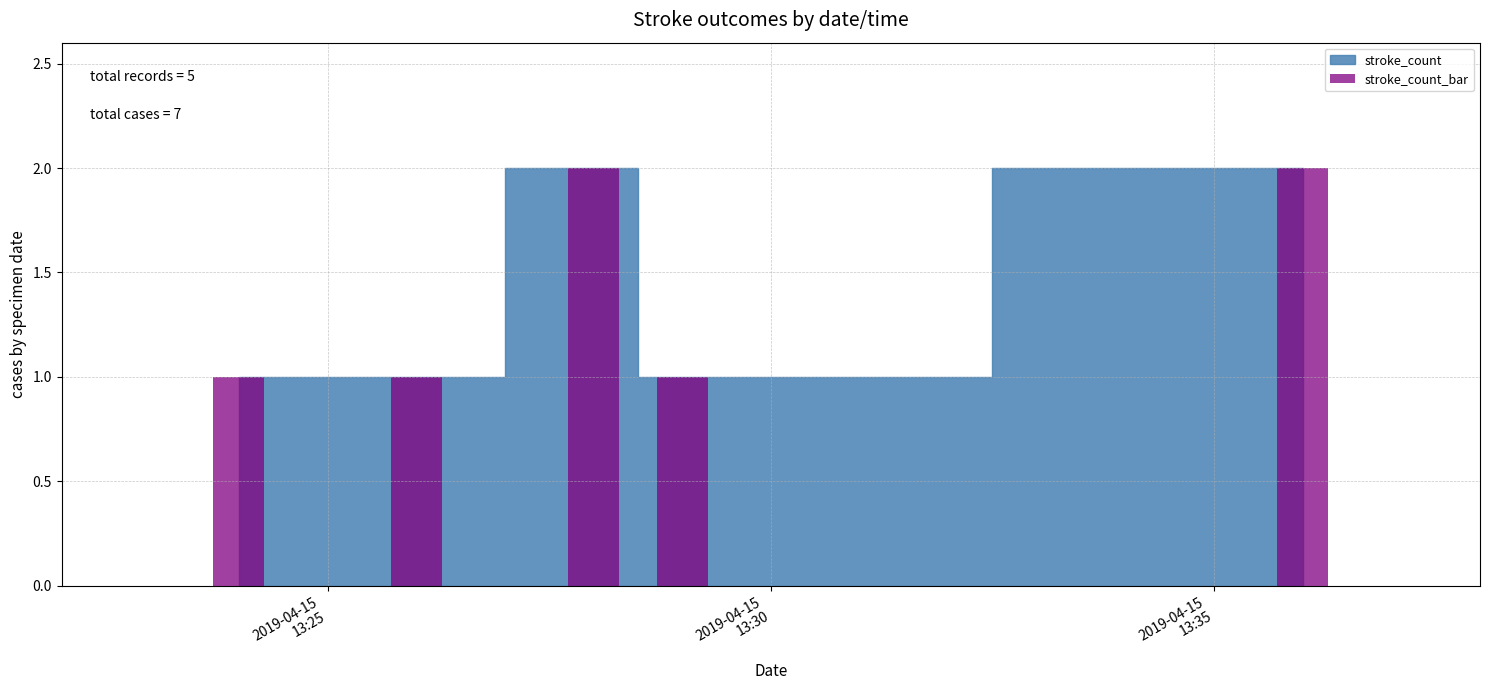

What is the value of the 4th bar from the left?

1